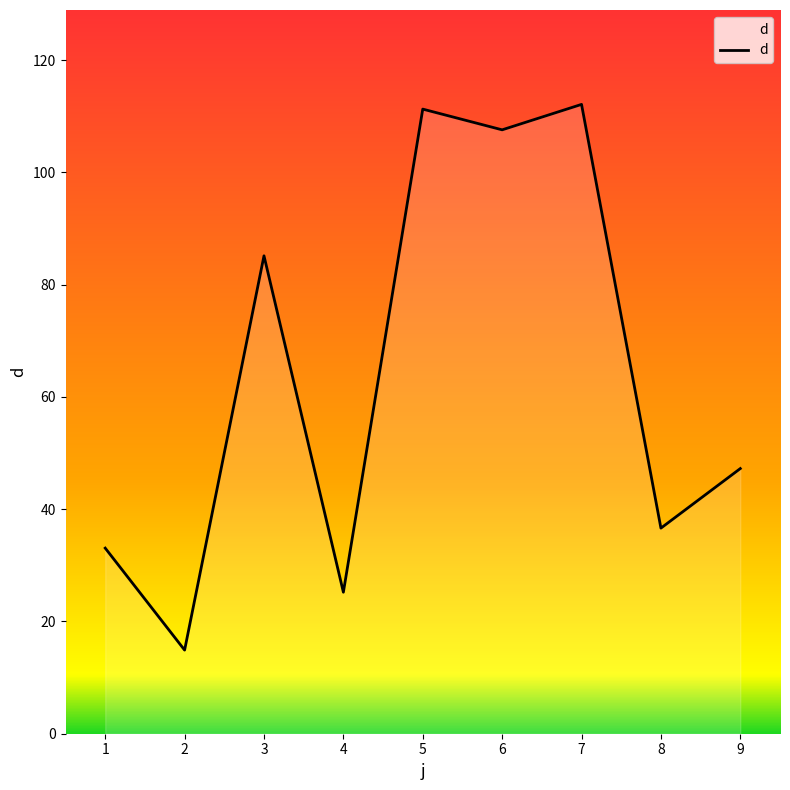

What is the difference between the values at 3 and 7?

27.0